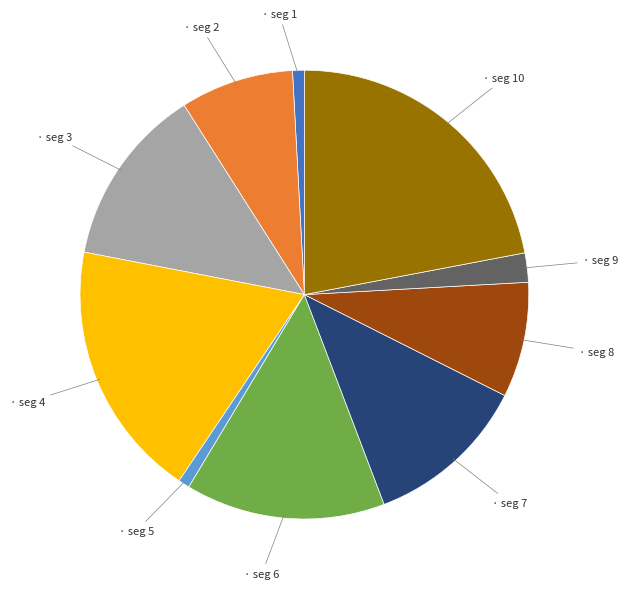

Is there any slice that represents more than half of the pie?

No